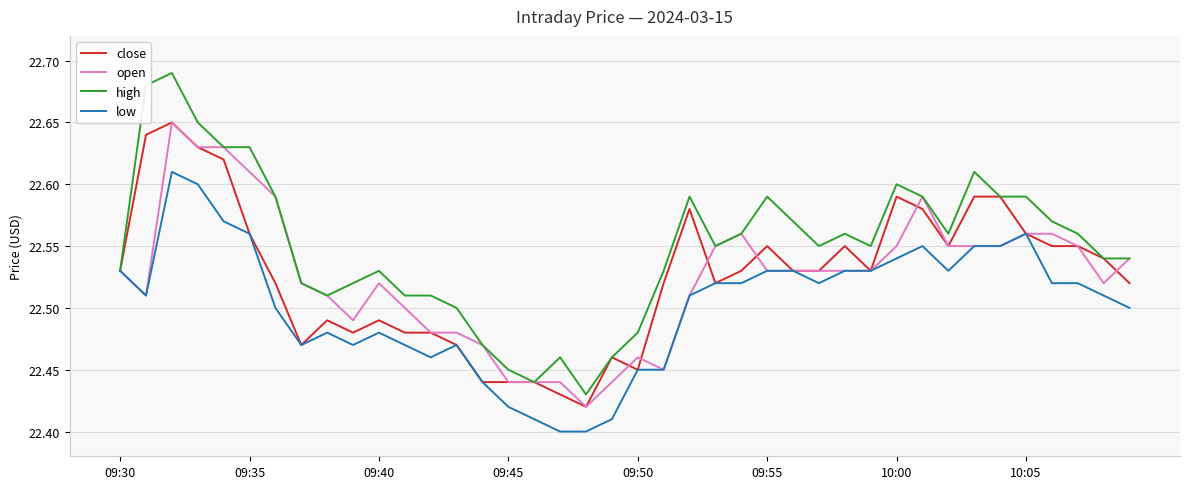

Which series has the largest total across all categories?

high